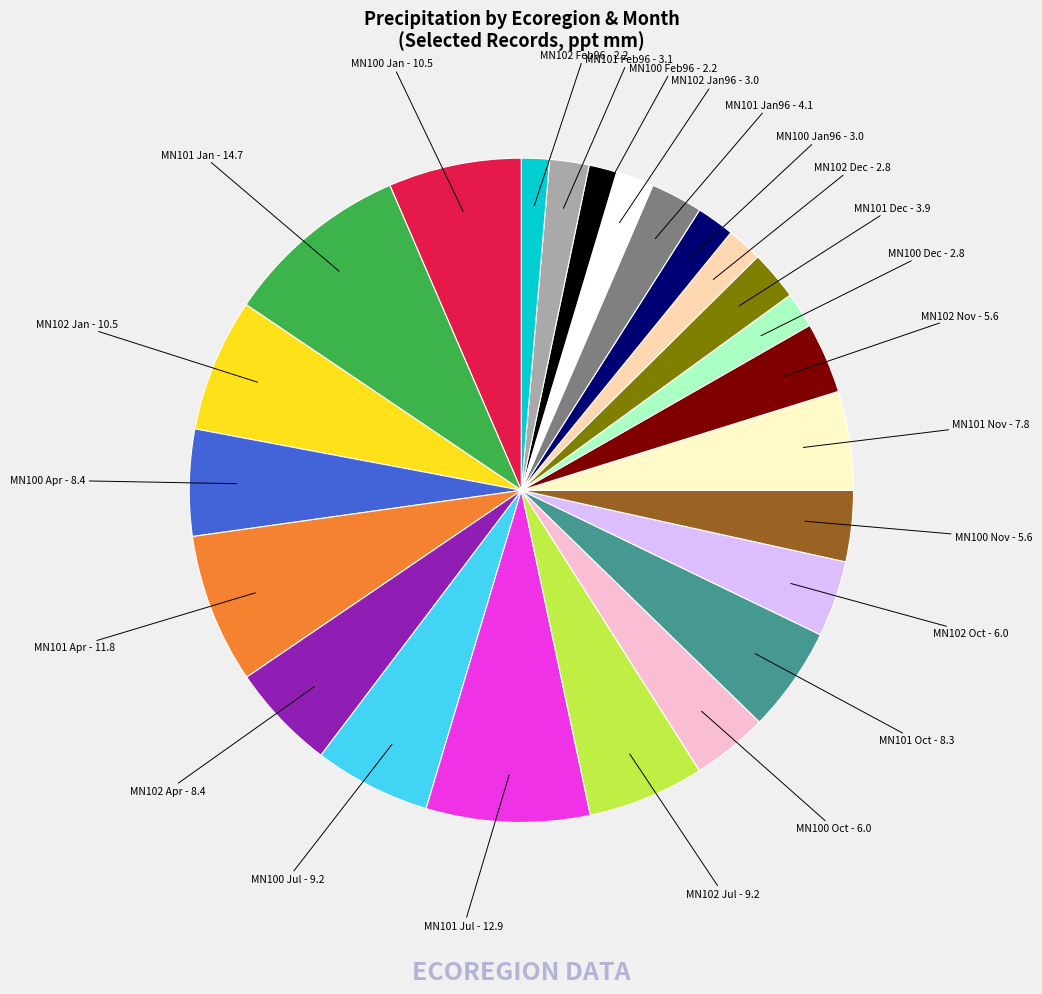

Is there any slice that represents more than half of the pie?

No